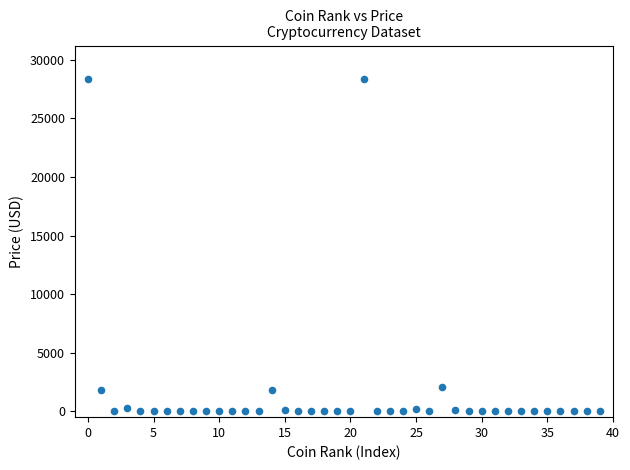

What is the range of Y values (max minus min)?

28378.4